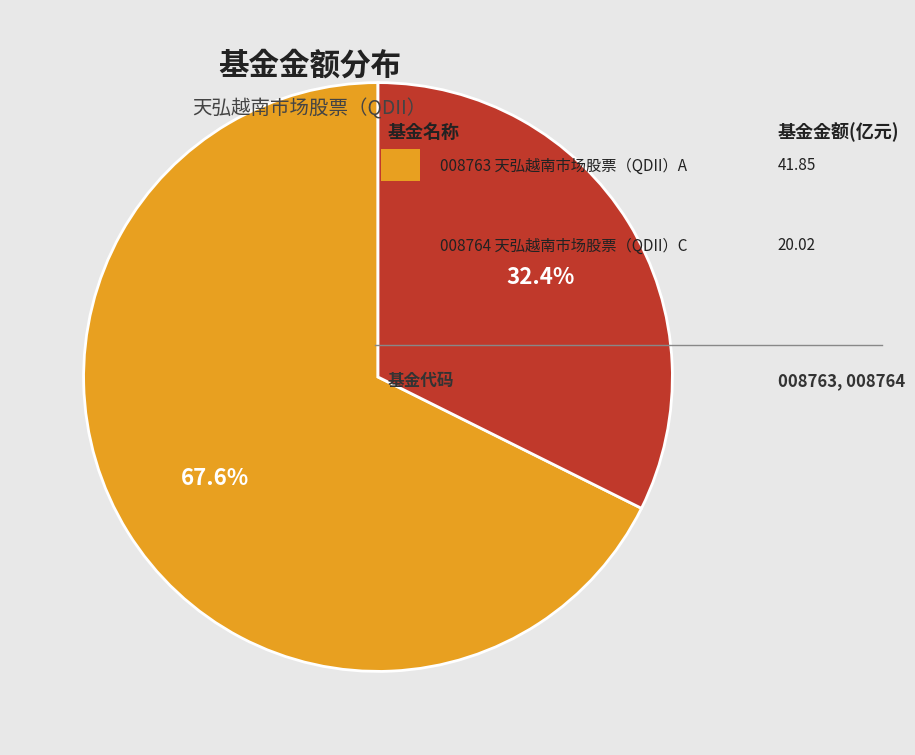

Is there a majority slice in this chart?

Yes